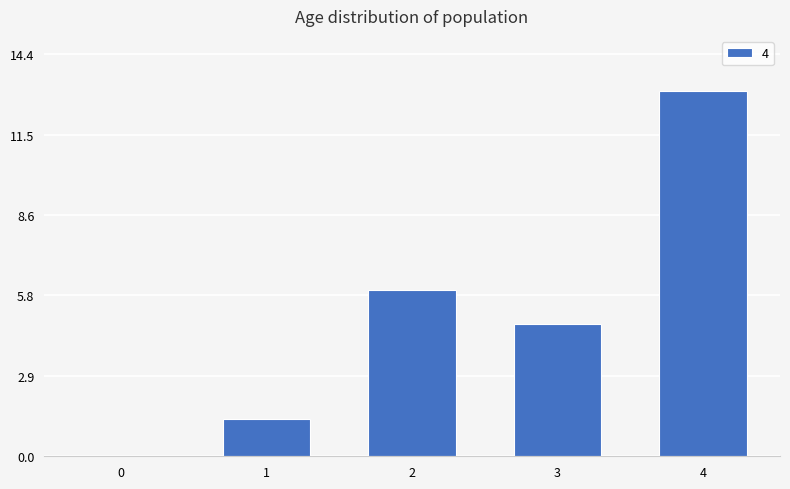

What is the sum of all values?

25.1